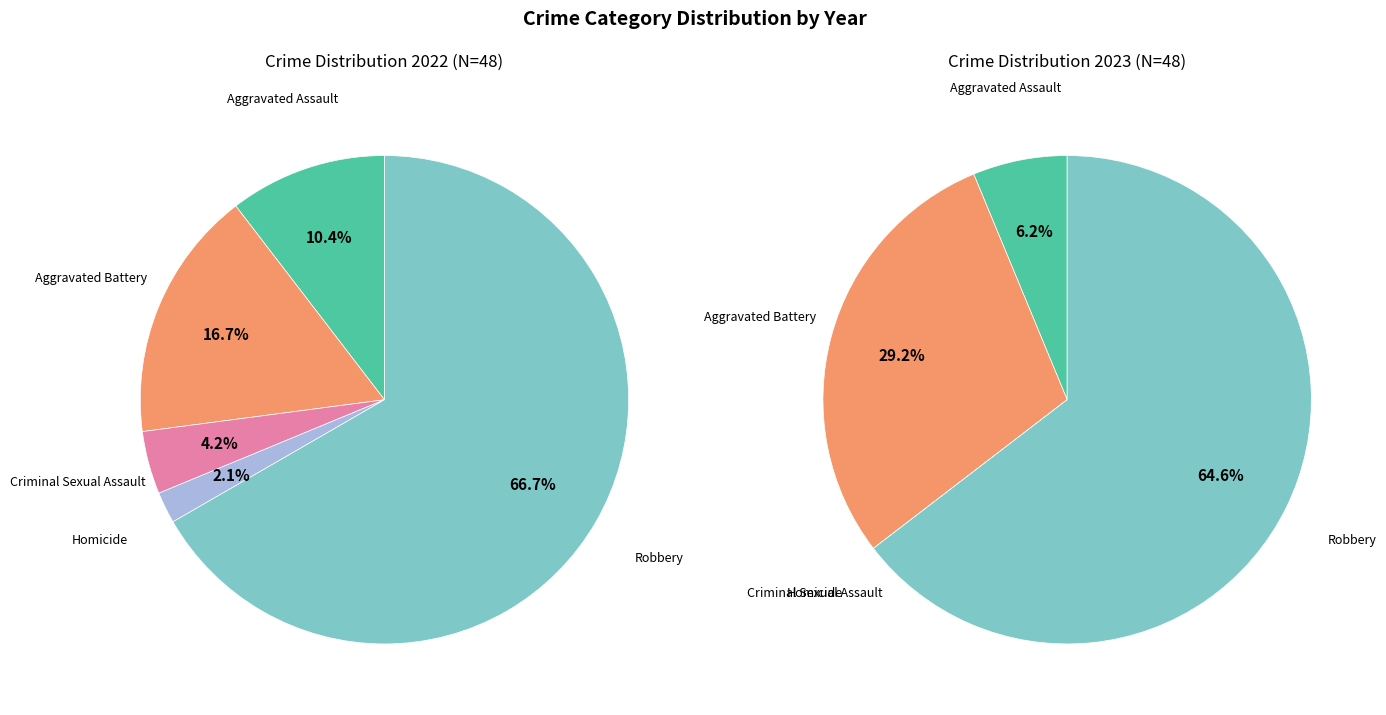

What percentage do 3 and 2 together represent?

6.2%